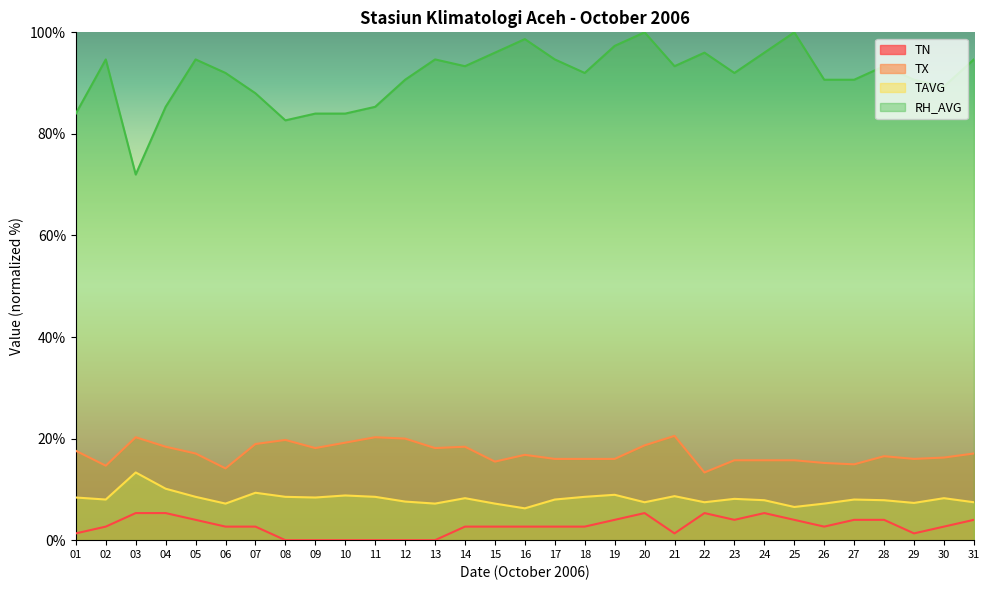

True or false: RH_AVG and TN intersect in this chart.

False